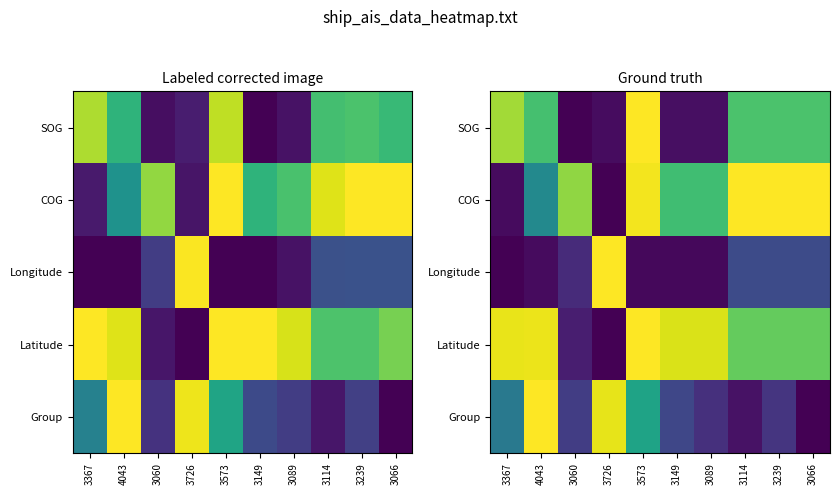

What is the sum of all Group values?

3.7